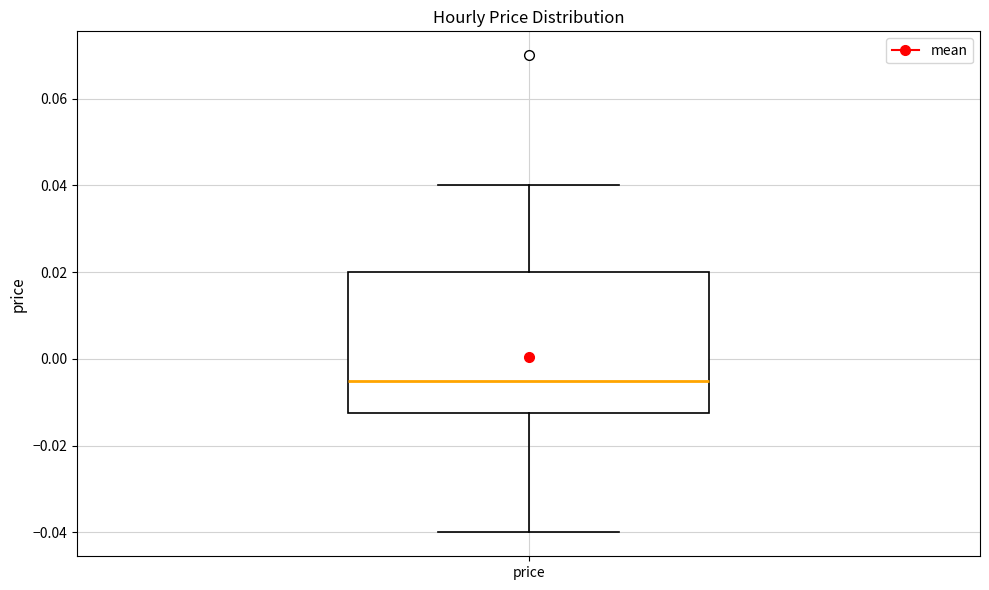

Transcribe this box plot: give where the median line is, the range the box spans, and where the two whiskers end, as read against the y-axis. The values are not printed on the chart, so give them approximately, as read against the axis.

median -0.004, box -0.012 to 0.020, whiskers -0.040 to 0.040